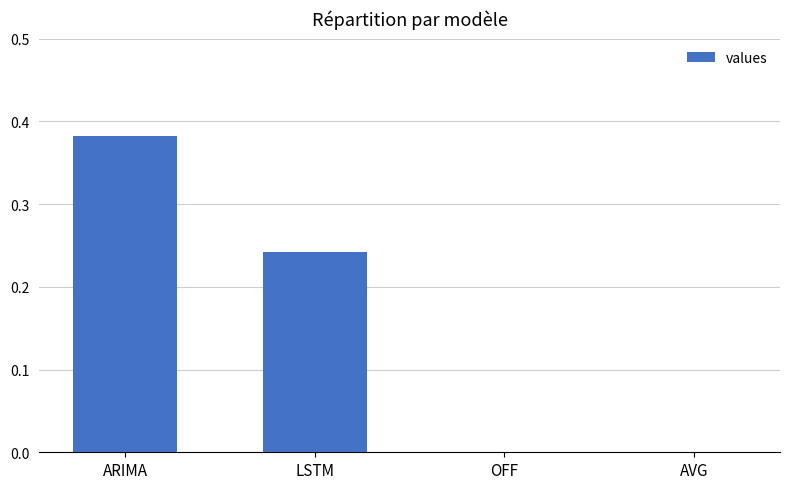

What is the sum of all values?

0.6